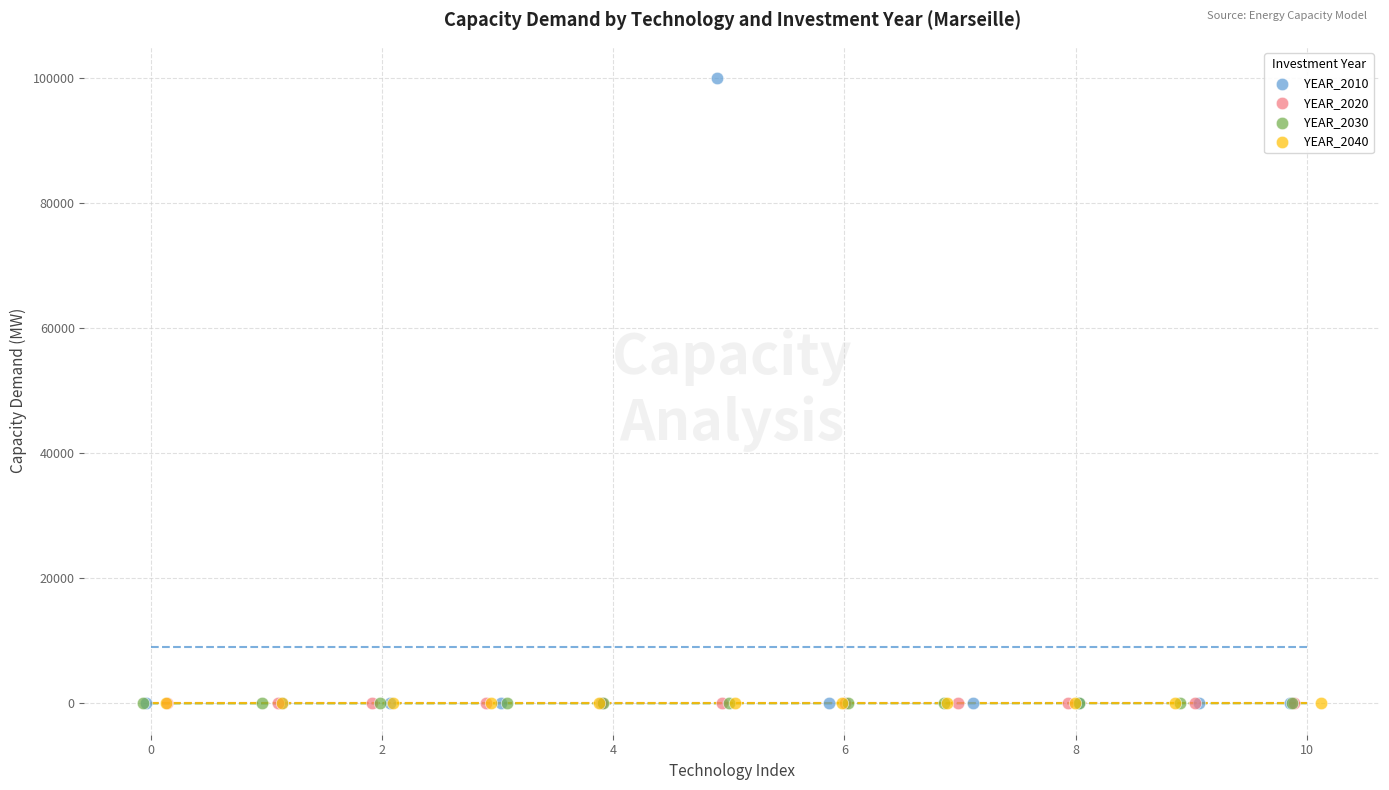

Which series contains the highest Y value?

YEAR_2010